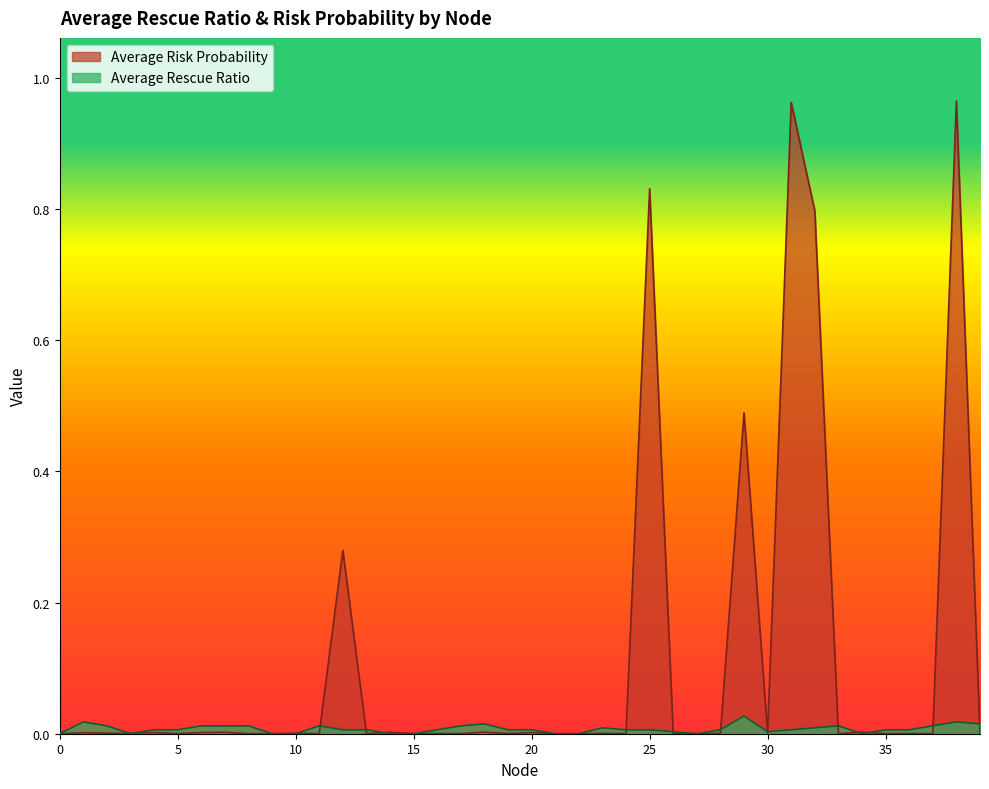

At 14, list the series in order from largest to smallest.

Average Risk Probability, Average Rescue Ratio